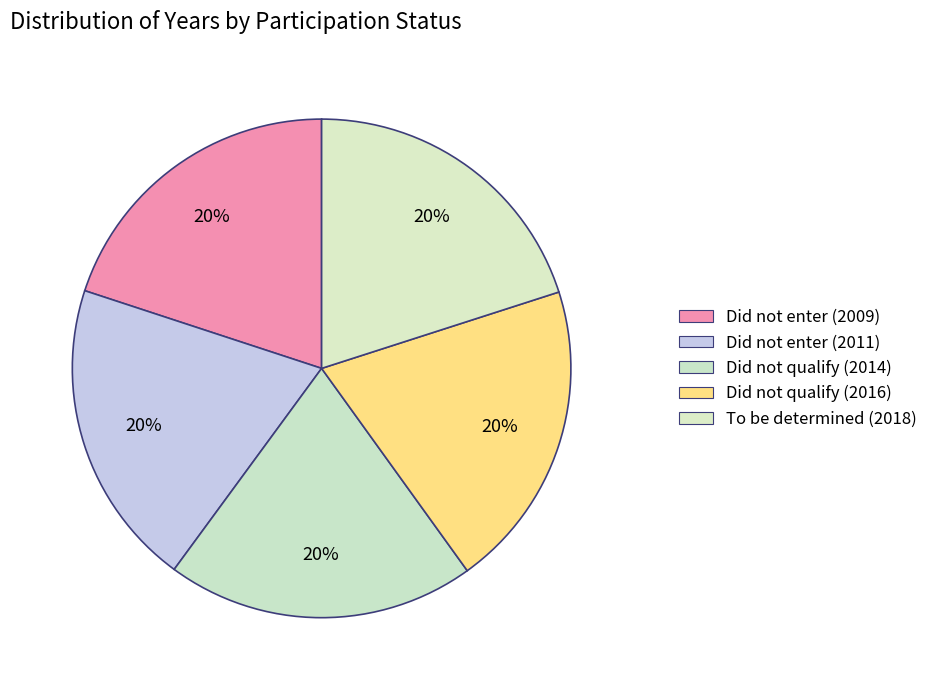

What is the ratio of the value at To be determined (2018) to the value at Did not qualify (2016)?

1.0